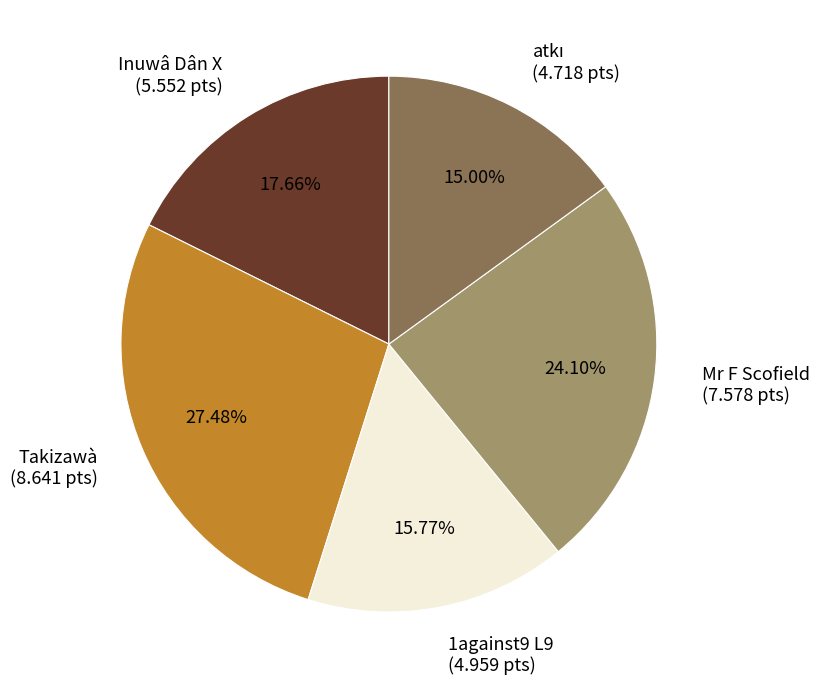

Combined, what portion of the pie is Takizawà and Inuwâ Dân X?

45.1%